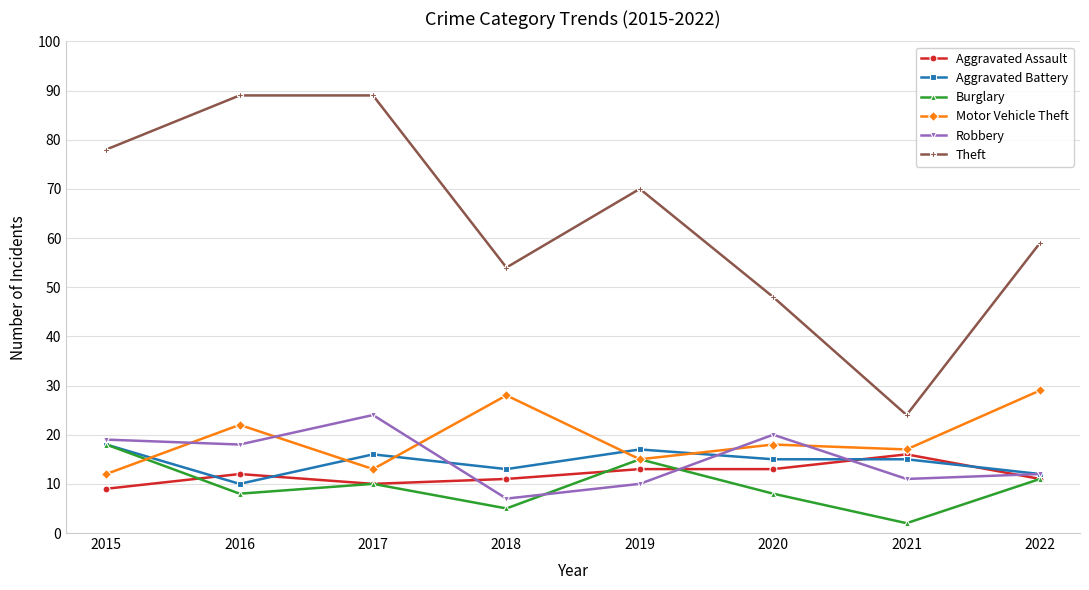

How many categories are shown in the chart?

8